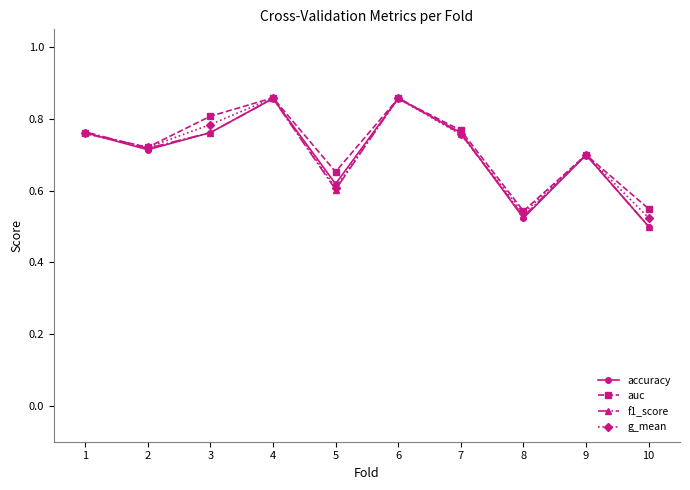

What is the total value across all series at 7?

3.0